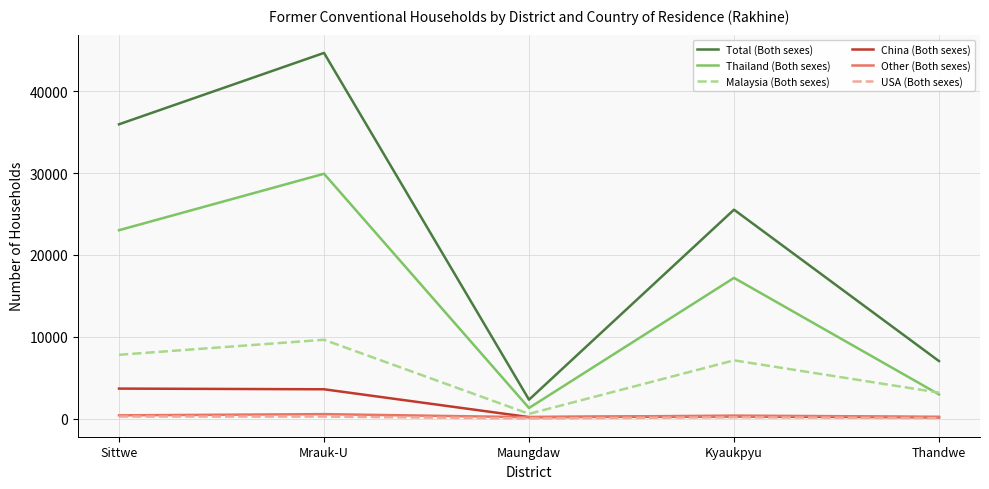

Which series has the widest spread of values?

Total (Both sexes)